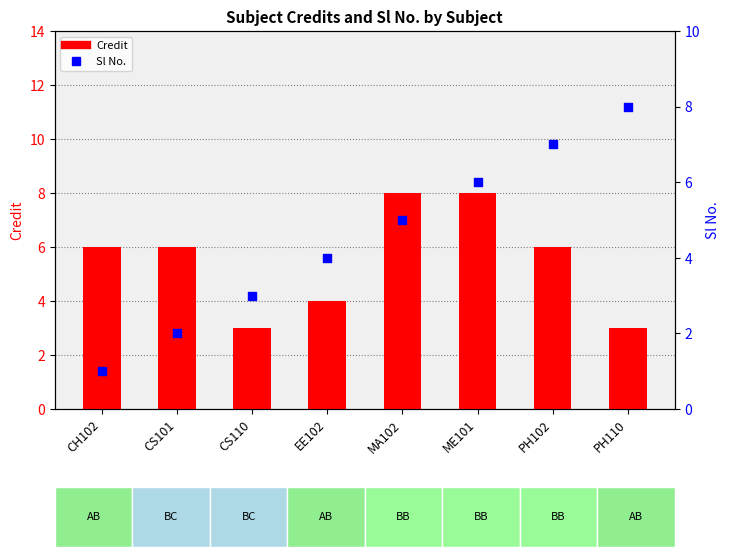

What are all the series names shown in the legend?

Credit, Sl No.